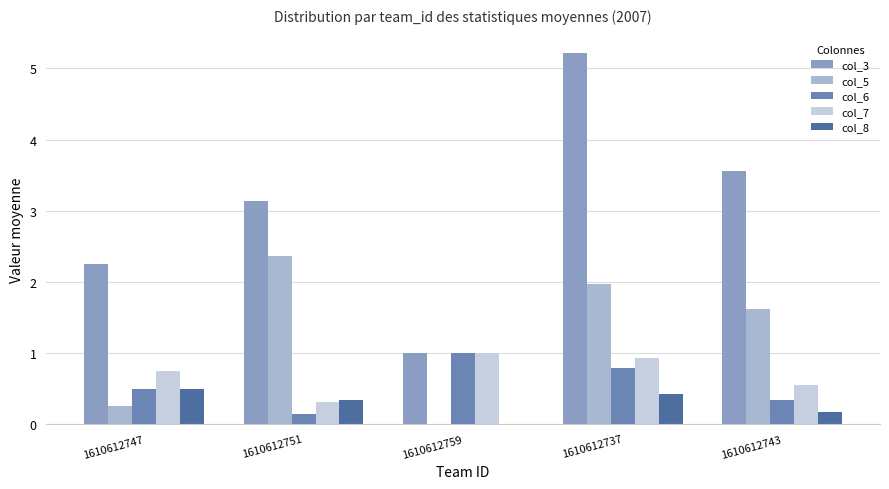

The value of col_6 at 1610612737 is 0.8. True or false?

True